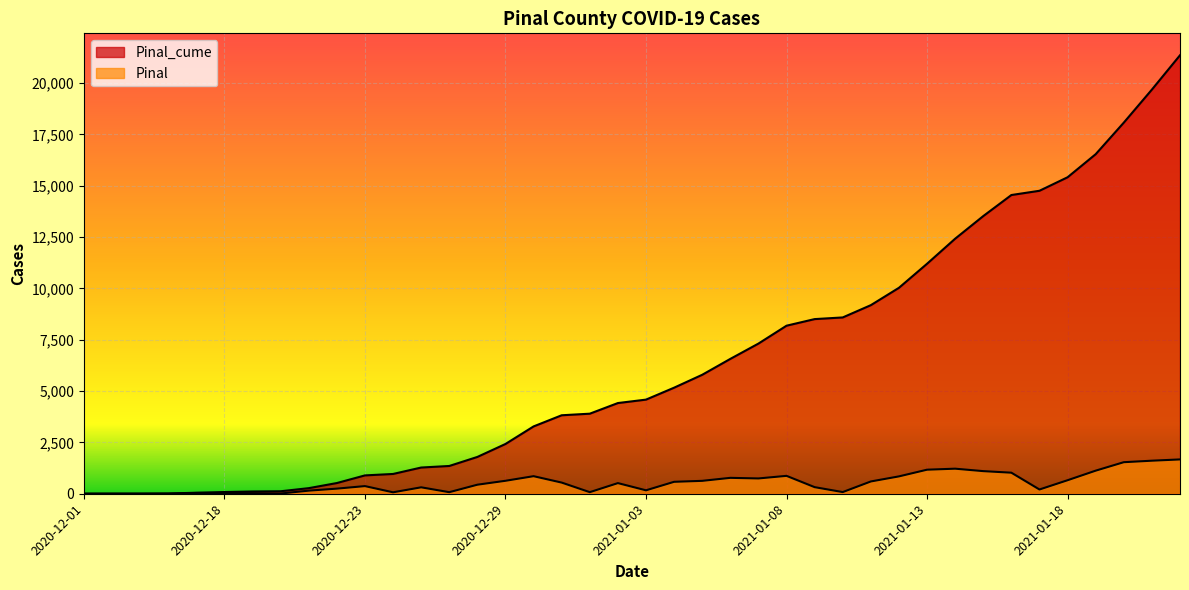

What is the difference between the maximum and minimum values in the Pinal_cume series?

21344